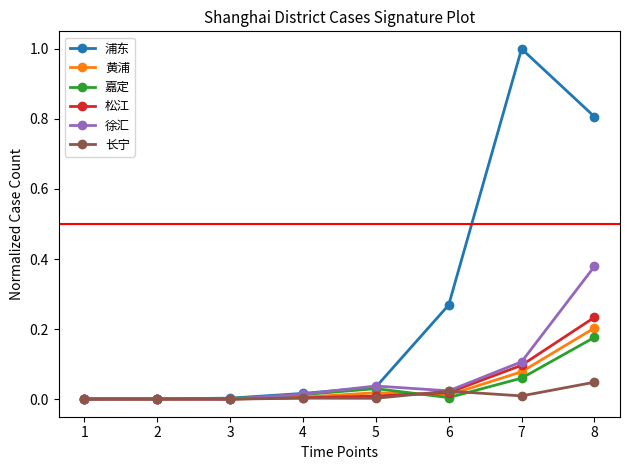

Which series has the largest range (max minus min)?

浦东